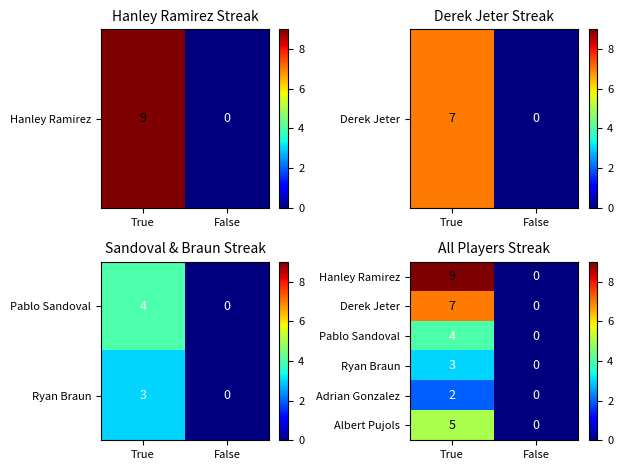

Which has a higher value, False or True?

True